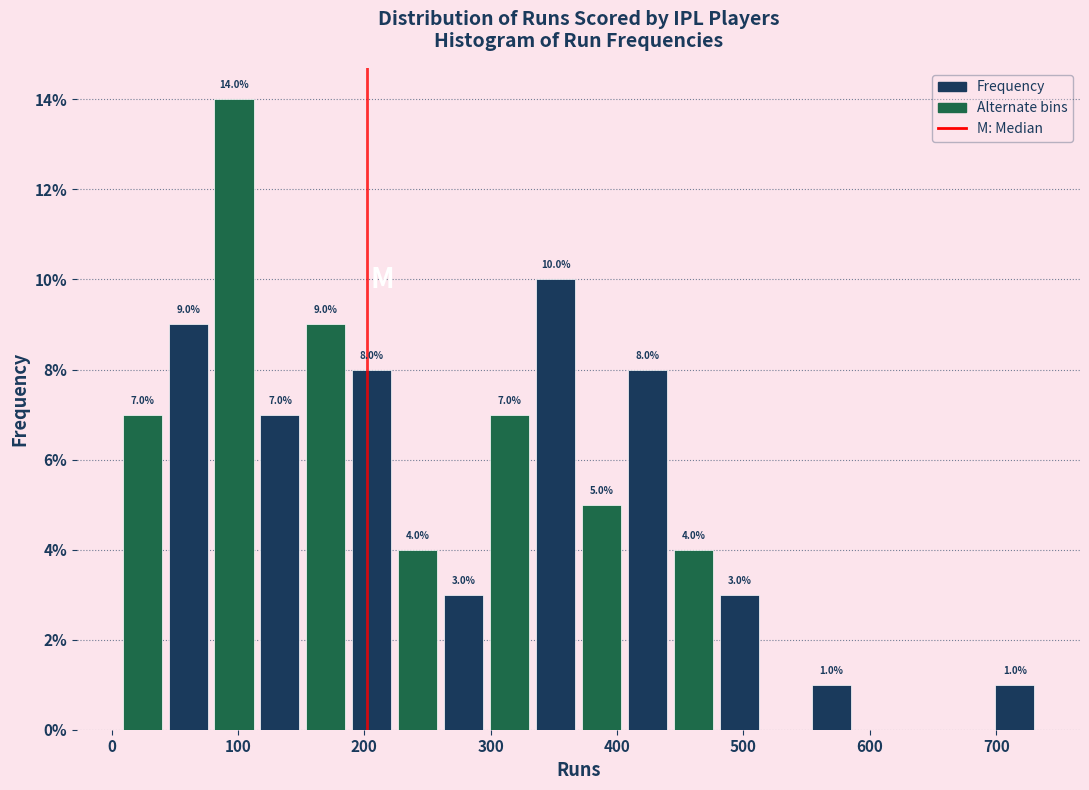

Around what value on the x-axis is the tallest bar? Give the approximate position of its centre, as read against the axis.

100